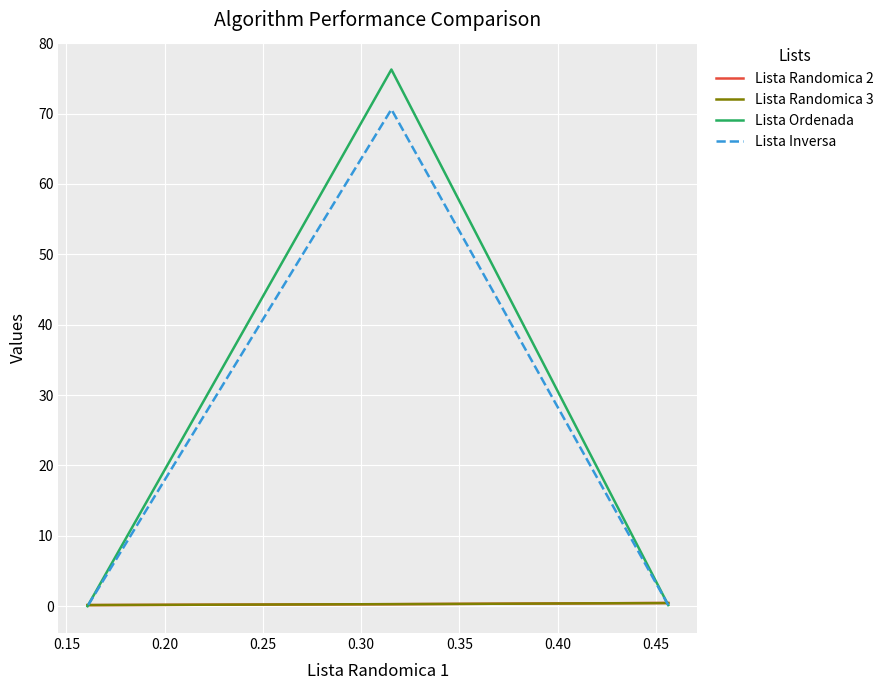

The Lista Randomica 3 series shows 0.4 at 0.15. True or false?

False